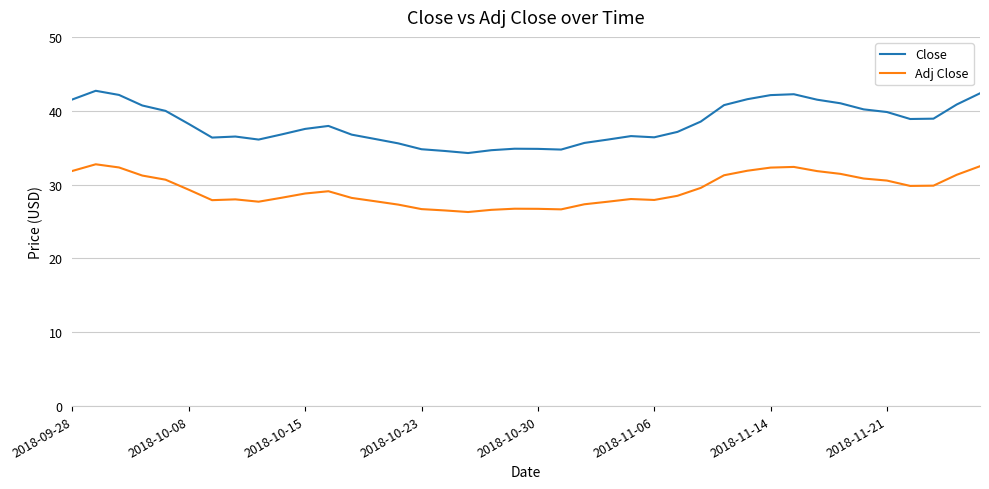

True or false: Close has more than 1 points higher than both neighbors.

True